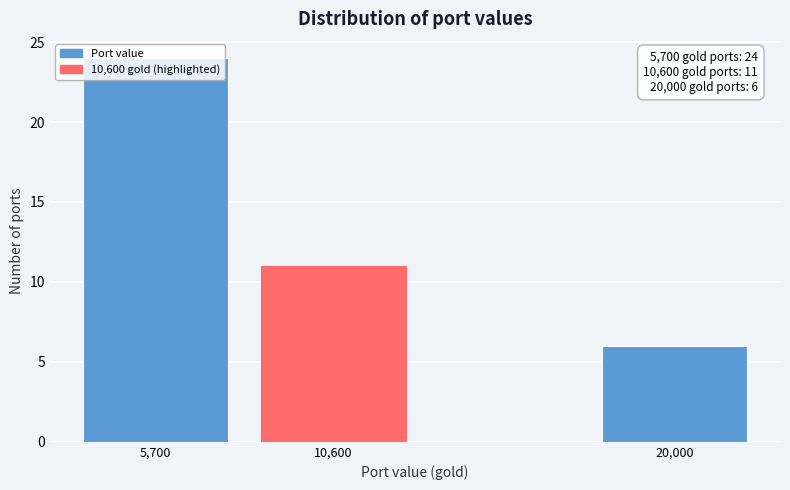

List the labels in order of value, smallest first.

20,000, 10,600, 5,700